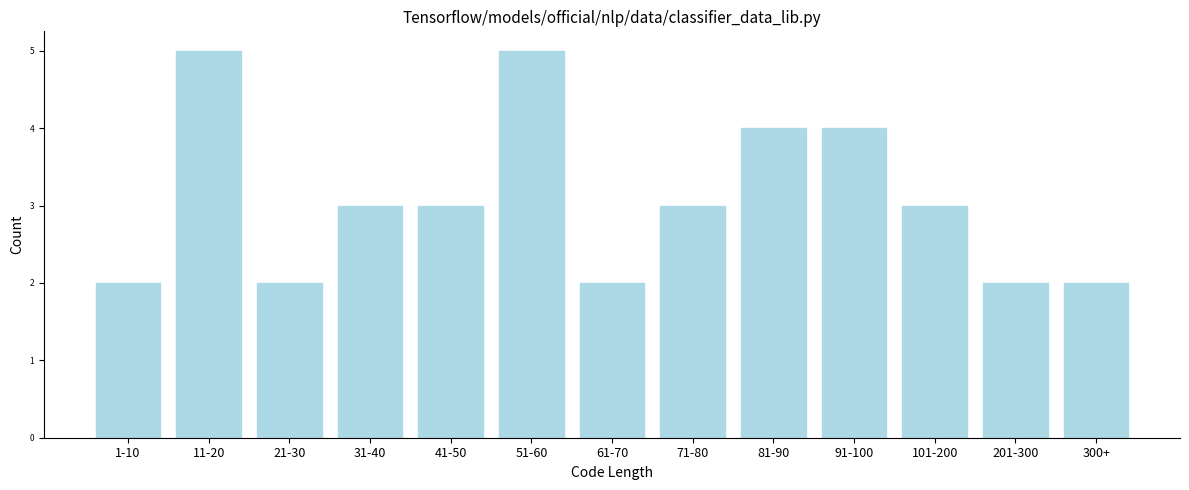

Reading left to right, what are all the values shown in this chart?

1-10=2	11-20=5	21-30=2	31-40=3	41-50=3	51-60=5	61-70=2	71-80=3	81-90=4	91-100=4	101-200=3	201-300=2	300+=2